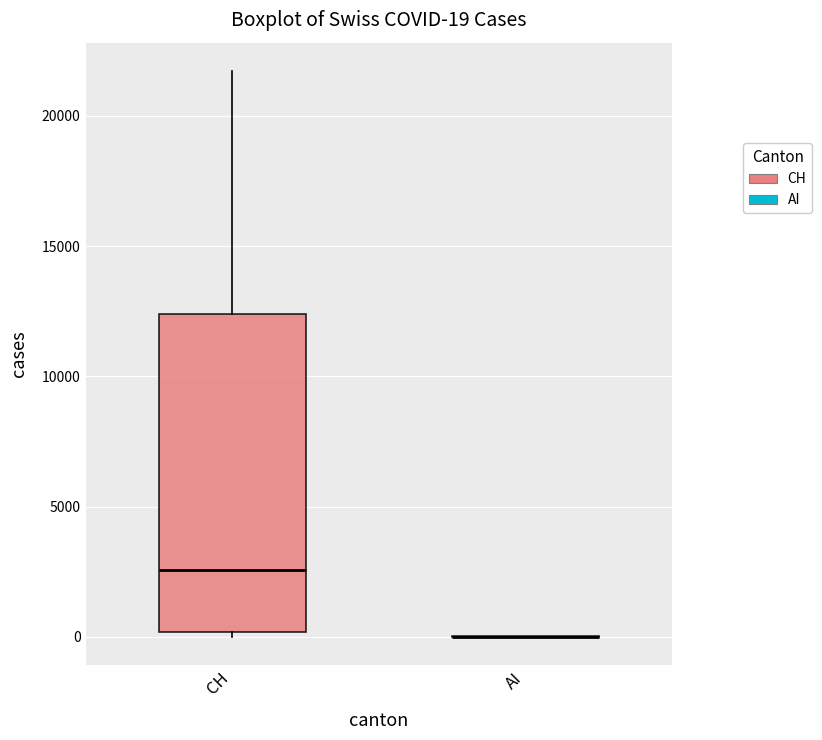

Which box is the tallest, from its lower edge to its upper edge?

CH